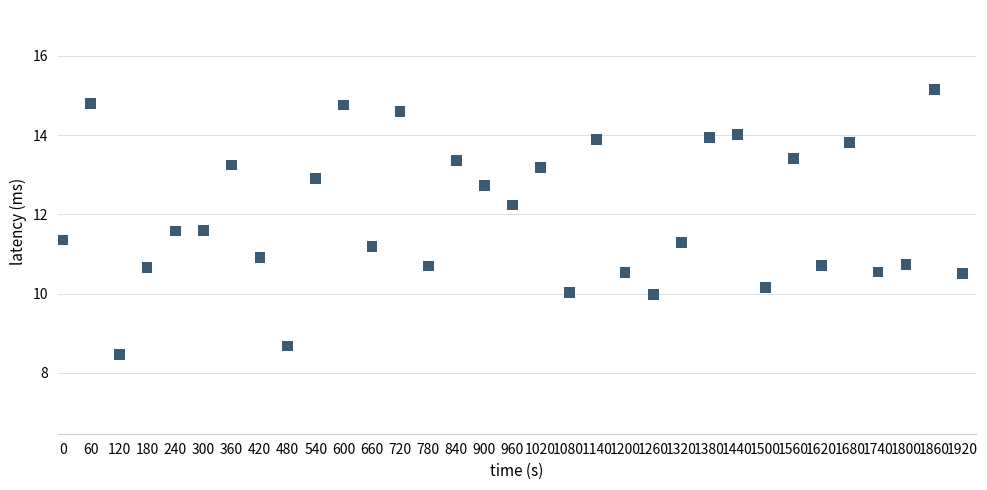

What is the range of X values (max minus min)?

1920.0